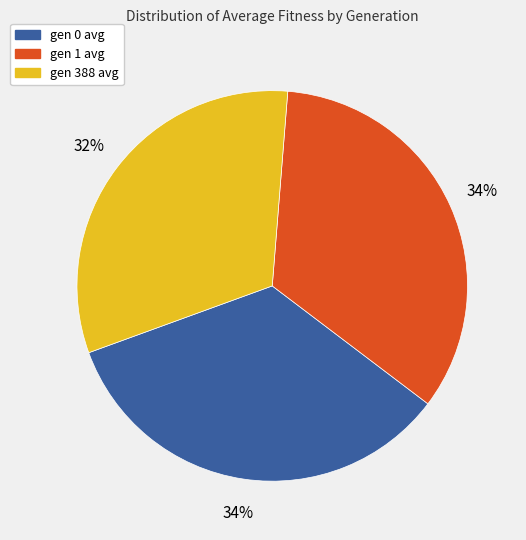

Is the sum of gen 0 avg and gen 1 avg greater than half?

Yes